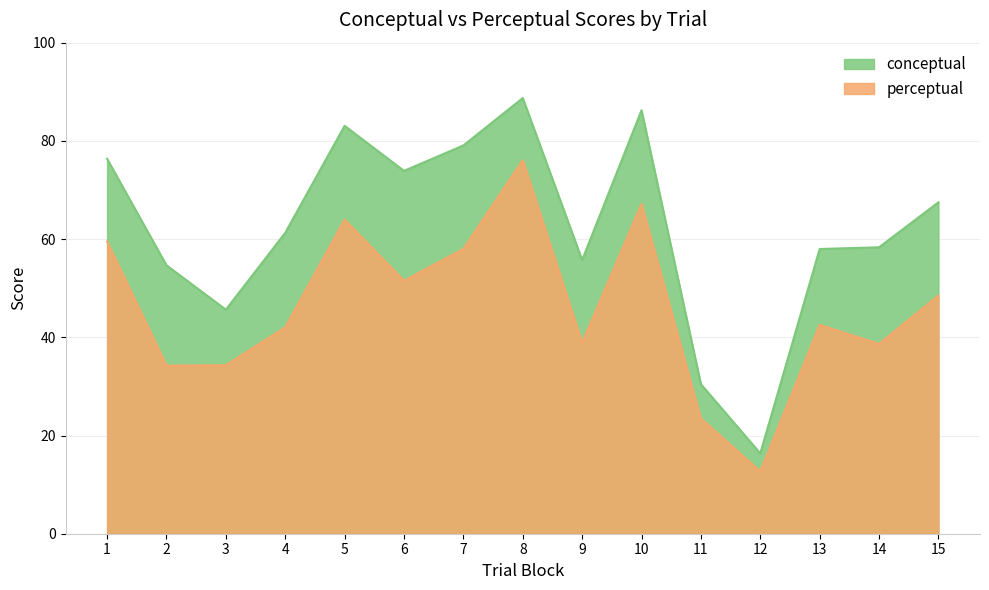

True or false: perceptual has more than 0 points higher than both neighbors.

True